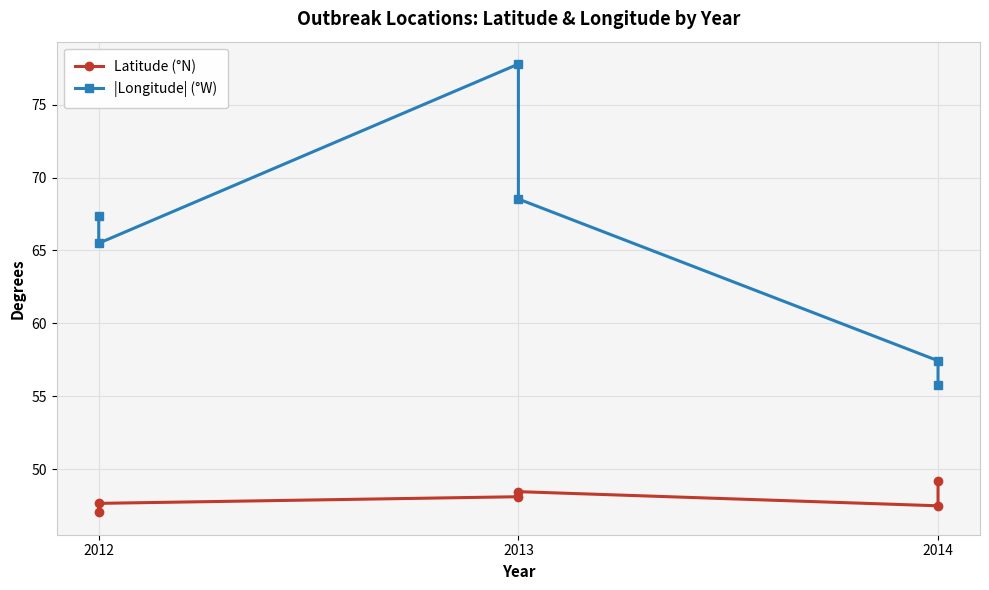

What position from the left is 2014?

3